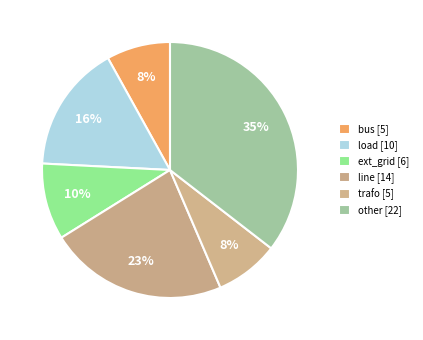

How many slices are in this pie chart?

6